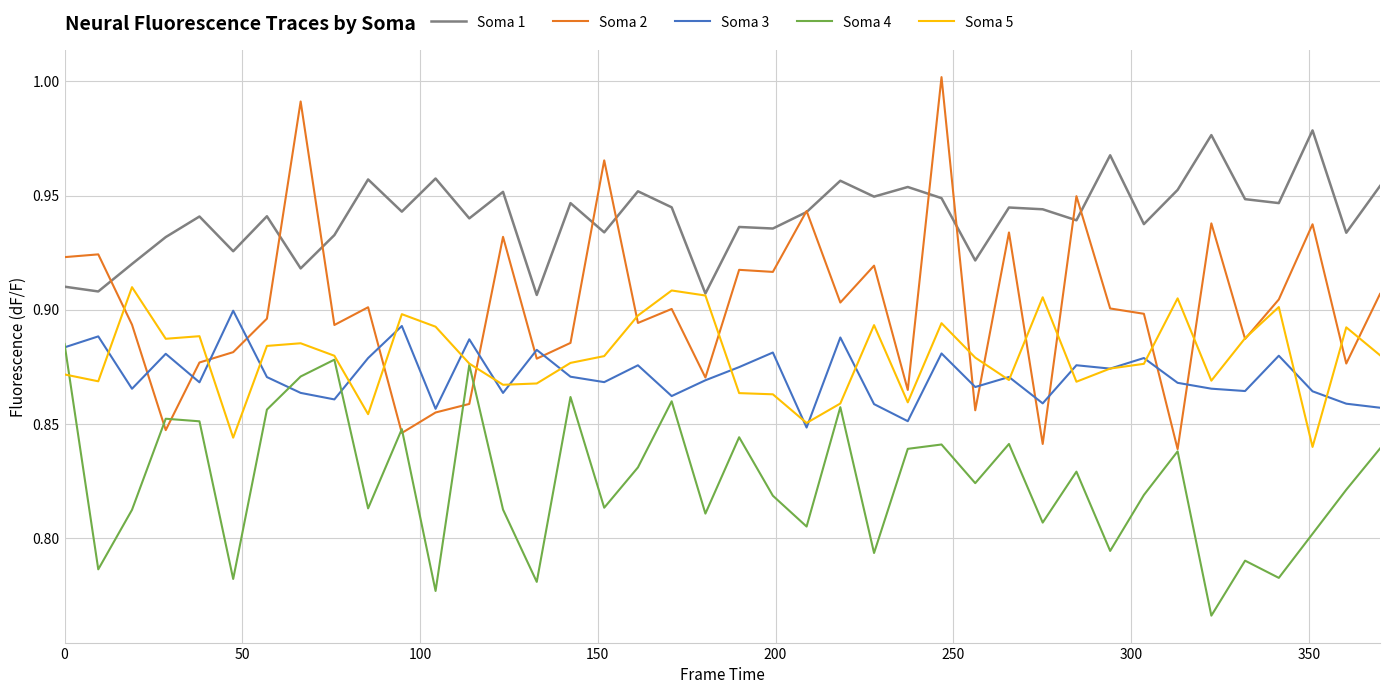

Which series has the largest total across all categories?

Soma 1